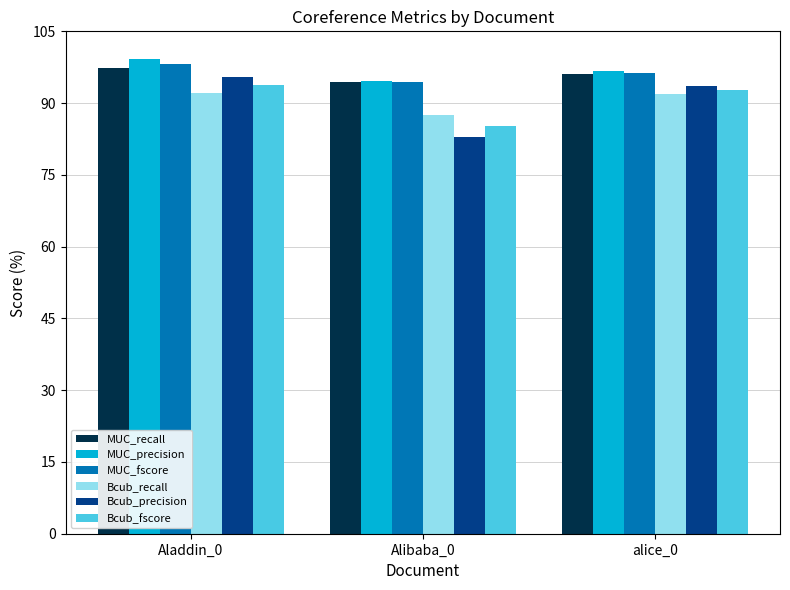

The value of Bcub_recall at alice_0 is 91.9. True or false?

True